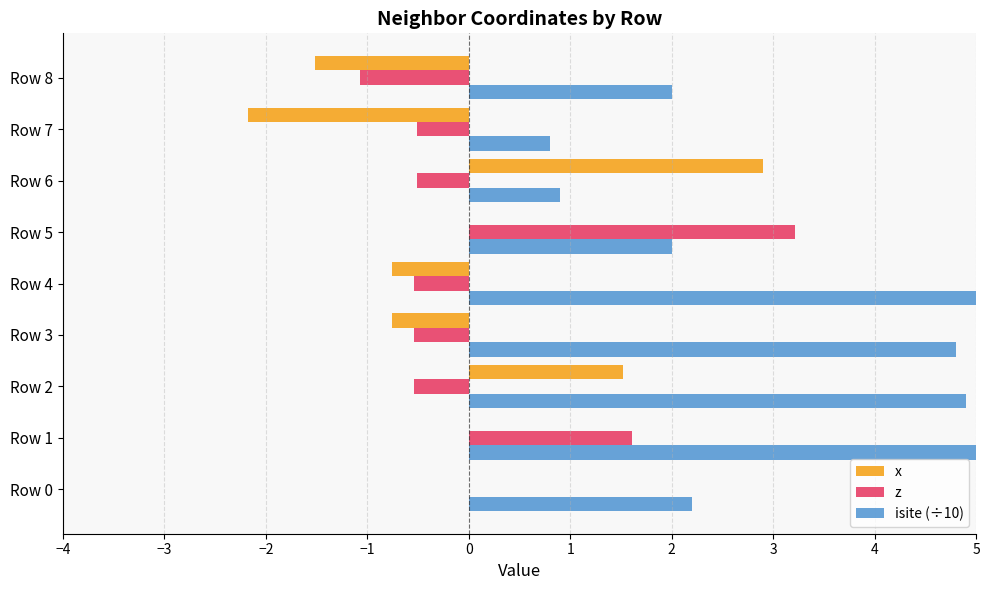

What position from the right is −2?

7